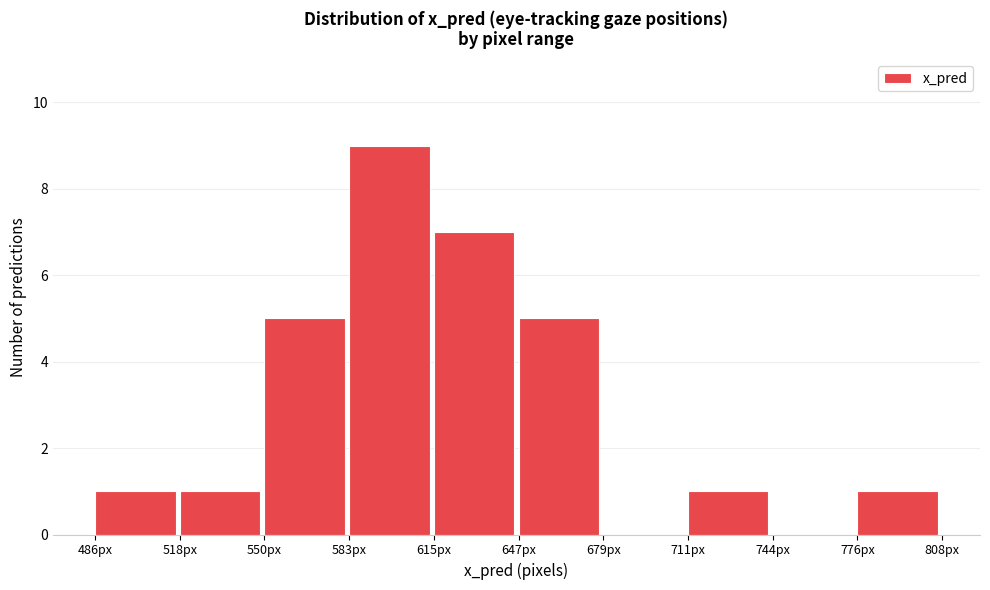

Reading left to right, list every bar in this chart as the range it spans on the x-axis followed by its height. Neither the bar edges nor the heights are printed on the chart, so give them approximately, as read against the axes.

485 to 520: 1
520 to 550: 1
550 to 585: 5
585 to 615: 9
615 to 650: 7
650 to 680: 5
680 to 710: 0
710 to 745: 1
745 to 775: 0
775 to 810: 1